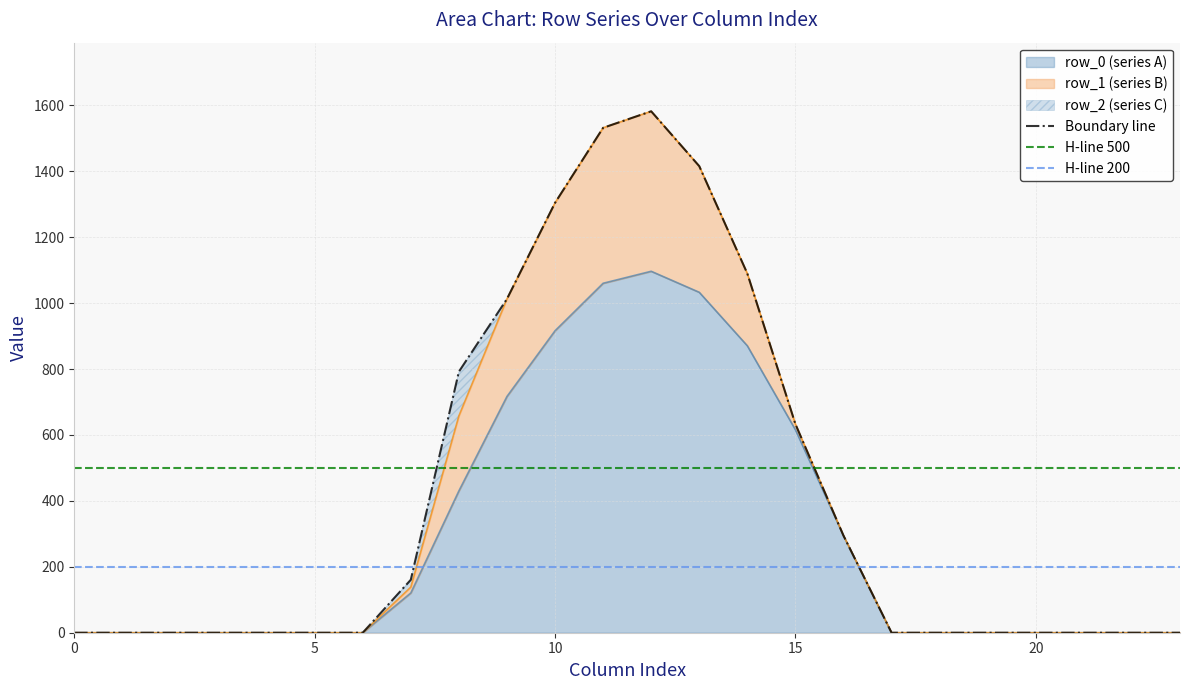

Reading left to right, extract all data points from this chart.

row_0: 0.0	0.0	0.0	0.0	0.0	0.0	0.0	120.6	430.3	716.9	916.2	1060.3	1096.7	1032.9	870.6	615.9	294.5	0.0	0.0	0.0	0.0	0.0	0.0	0.0
row_1: 0.0	0.0	0.0	0.0	0.0	0.0	0.0	17.7	227.5	295.9	388.1	471.7	485.4	382.7	219.2	17.3	0.0	0.0	0.0	0.0	0.0	0.0	0.0	0.0
row_2: 0.0	0.0	0.0	0.0	0.0	0.0	0.0	22.3	134.2	0.0	0.0	0.0	0.0	0.0	0.0	0.0	0.0	0.0	0.0	0.0	0.0	0.0	0.0	0.0